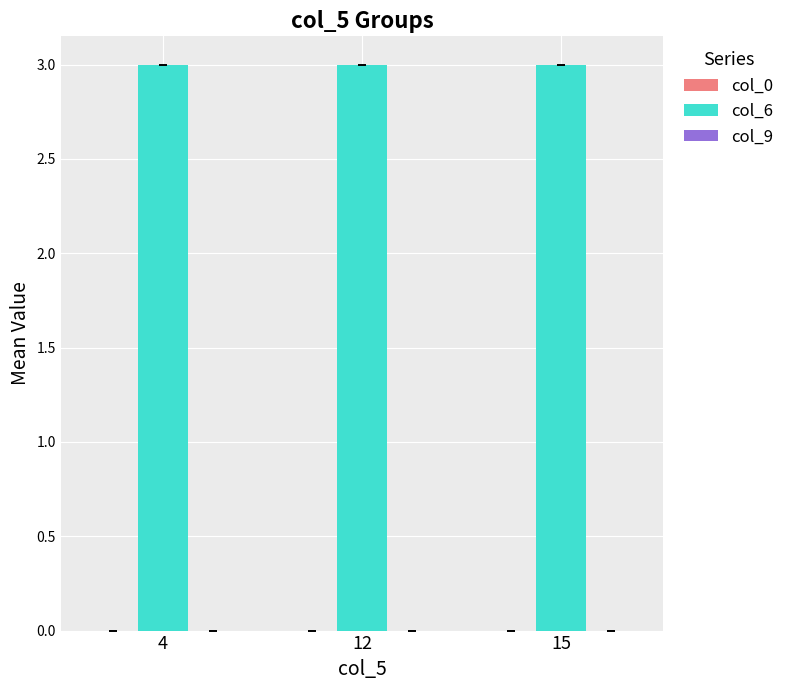

Is the value of col_9 at 4 greater than the value of col_0 at 12?

No